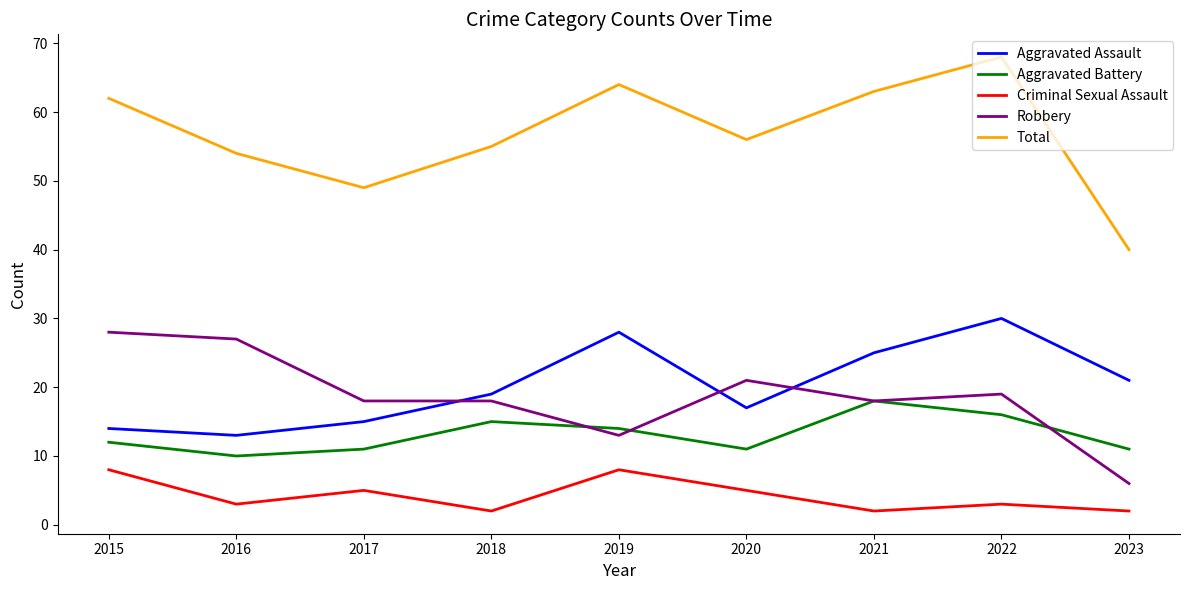

True or false: Total and Aggravated Battery intersect in this chart.

False